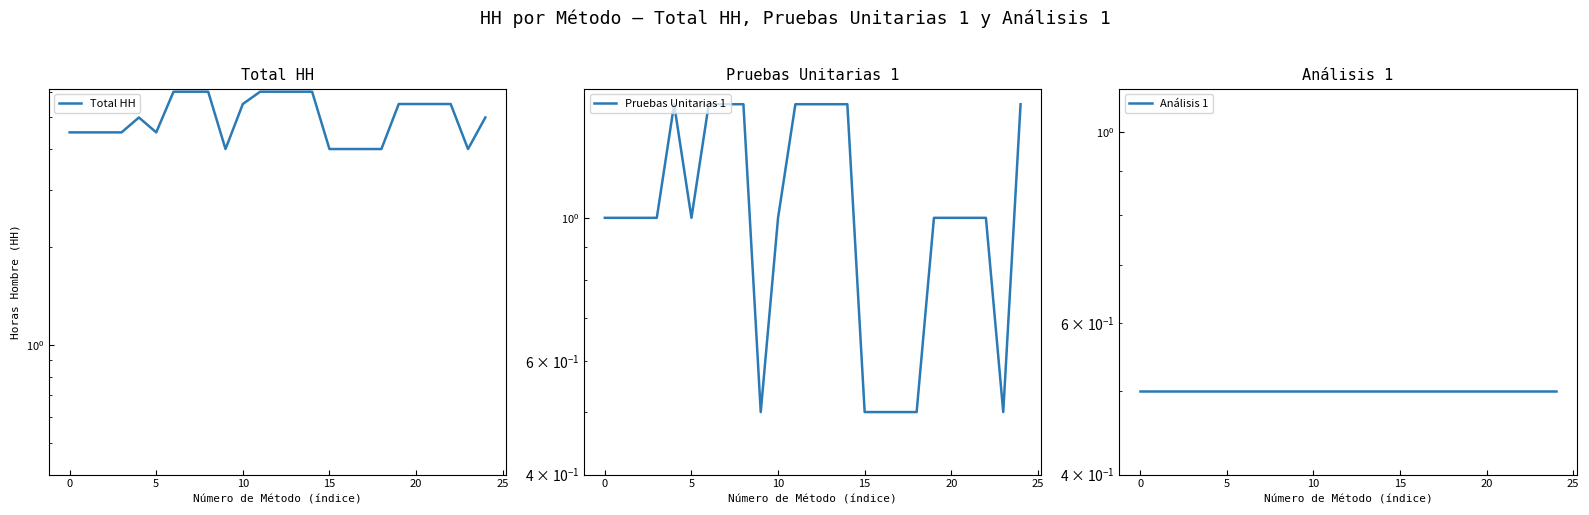

What is the minimum value for Total HH?

4.0